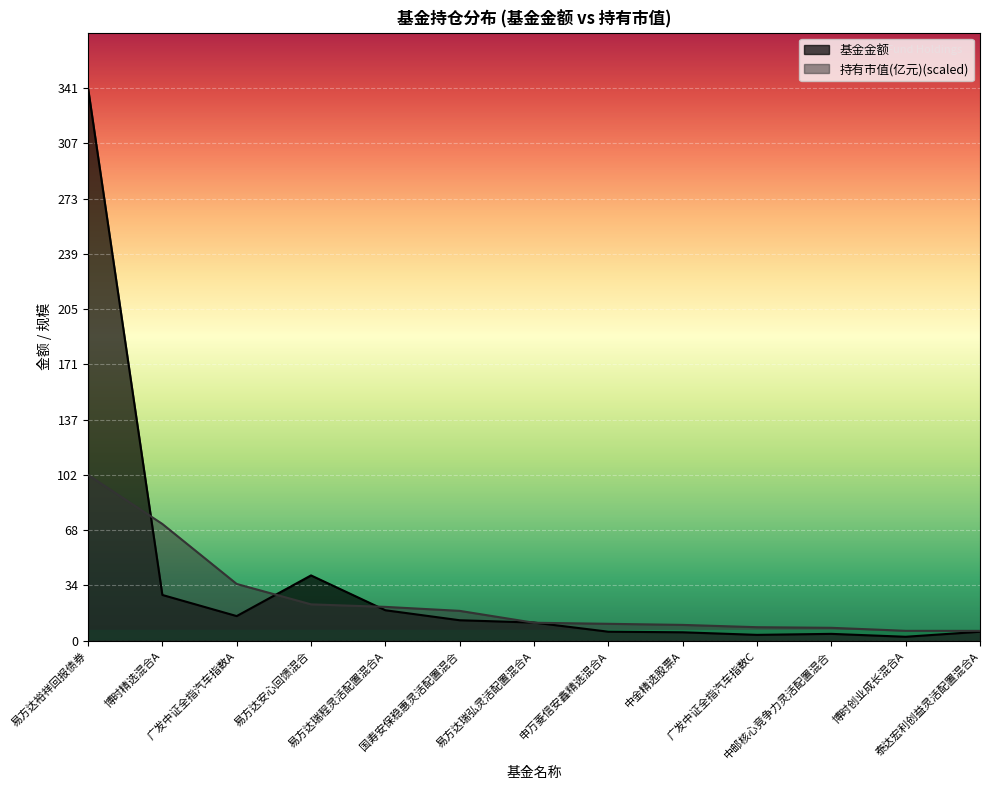

Is the value of 基金金额 at 中邮核心竞争力灵活配置混合 greater than the value of 持有市值(亿元) at 博时创业成长混合A?

No